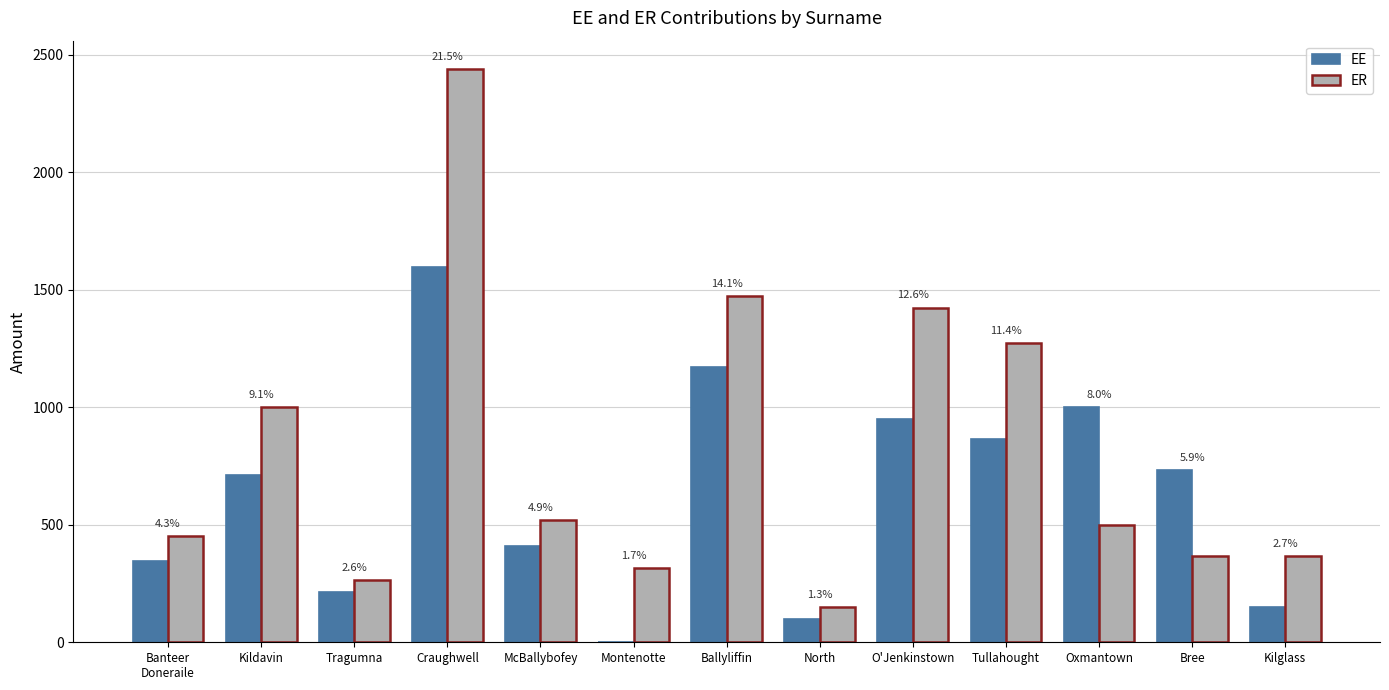

What are all the series names shown in the legend?

EE, ER